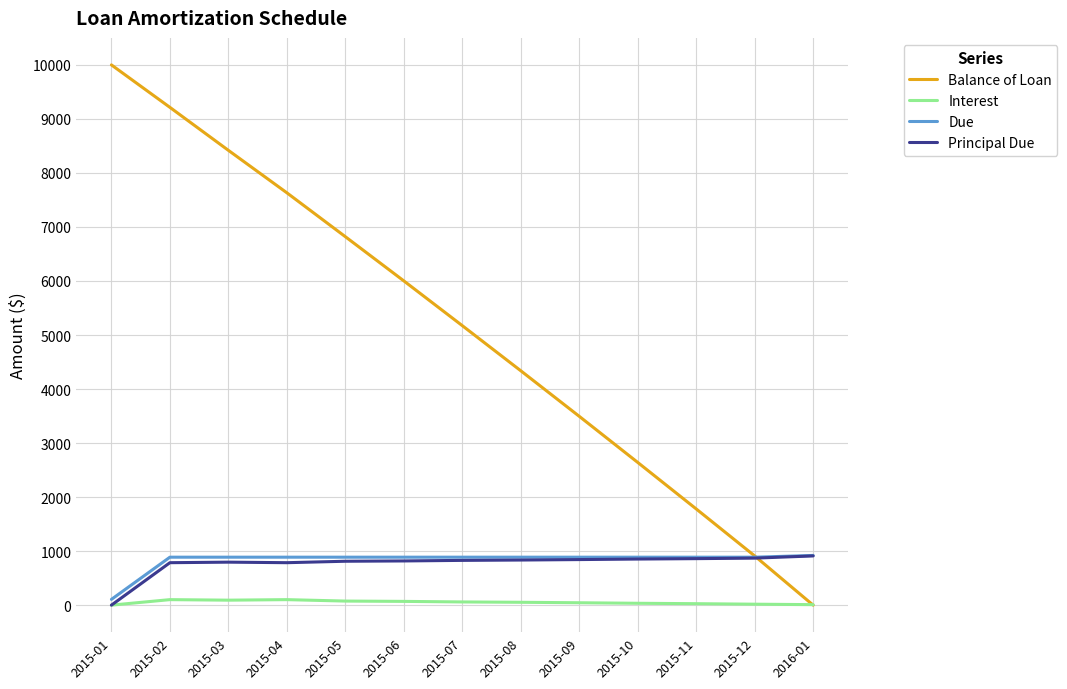

Where is Balance of Loan nearest to the value 5000?

2015-07